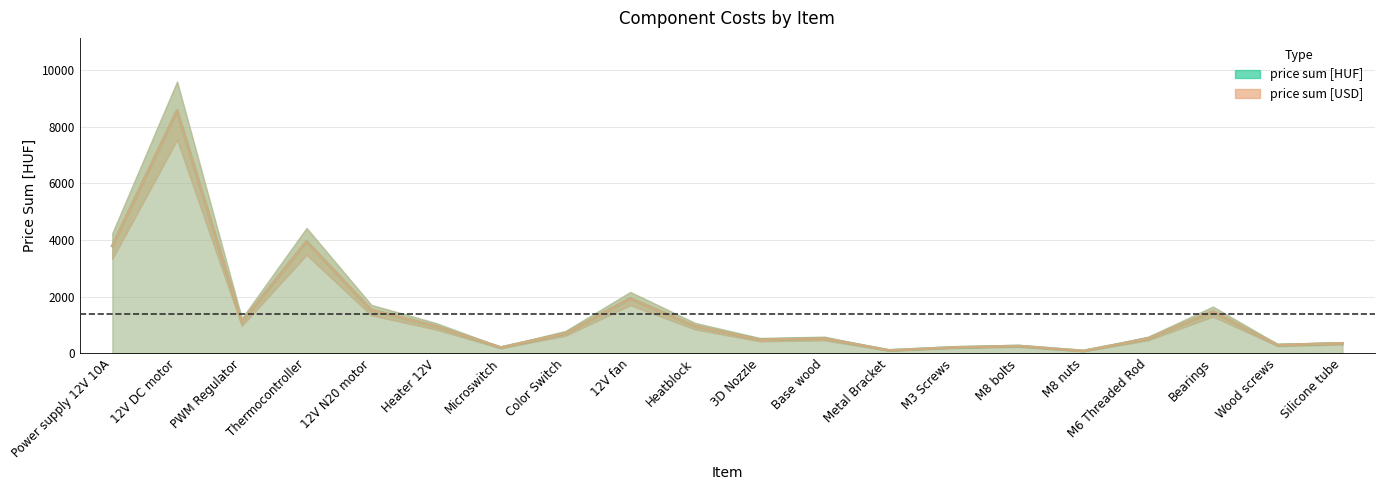

What is the difference between the maximum and minimum values in the price sum [USD] series?

8488.2